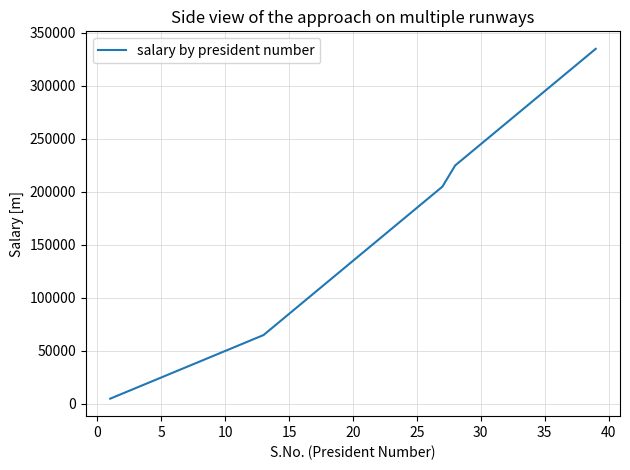

What is the difference between the maximum and minimum values?

330000